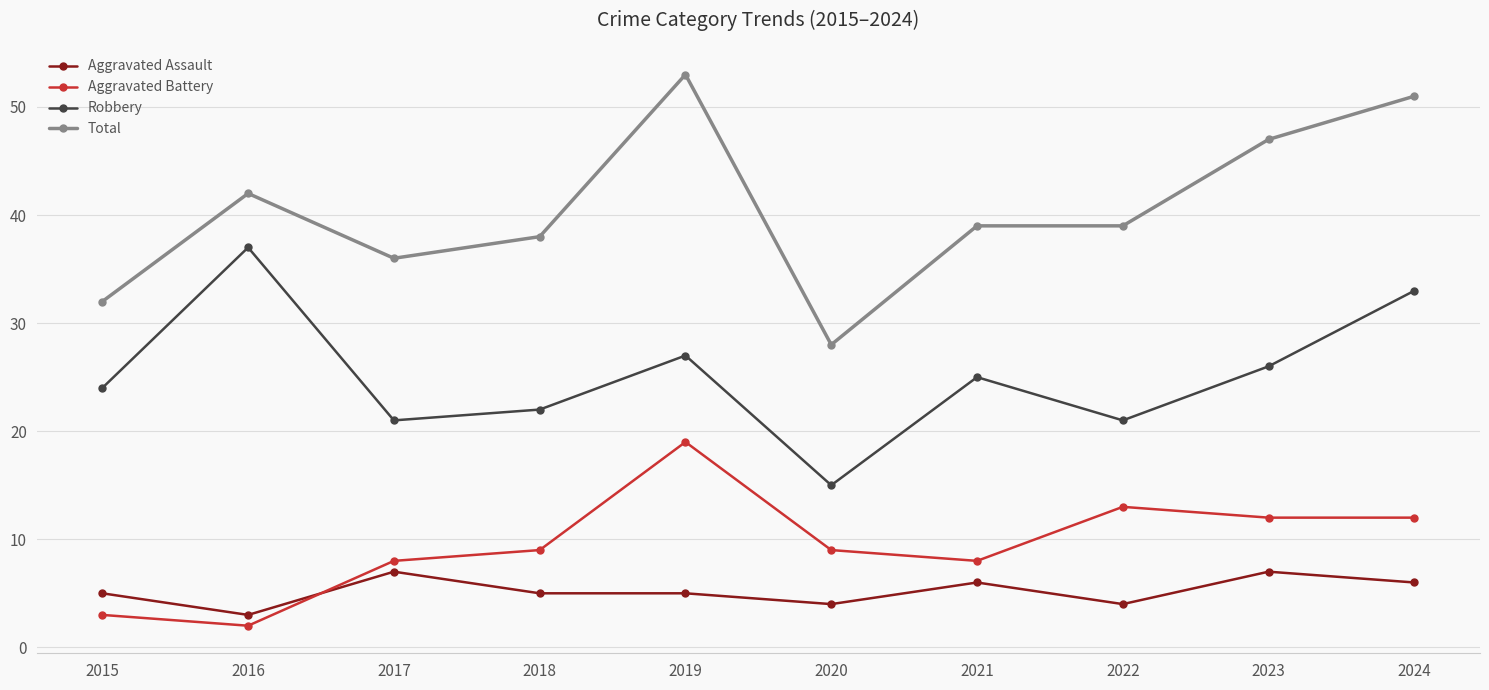

Rank the series by their maximum value, from lowest to highest.

Aggravated Assault, Aggravated Battery, Robbery, Total